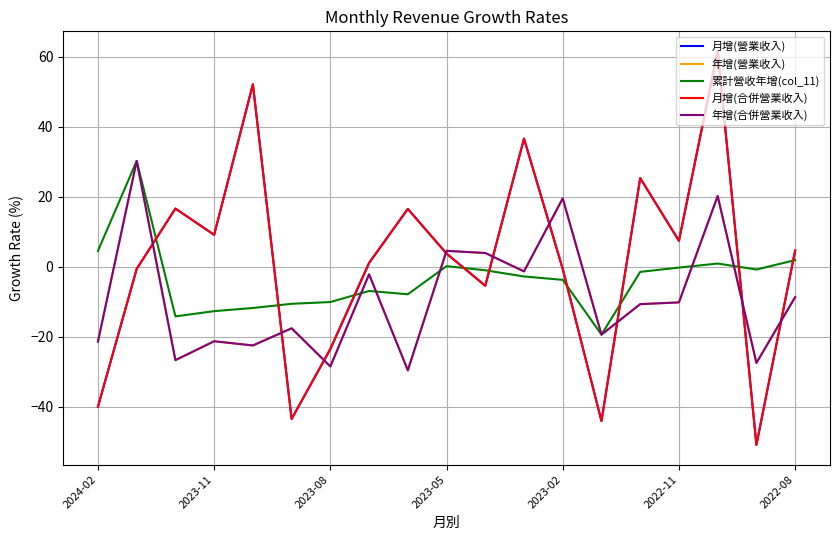

What is the average value of the 月增(營業收入) series?

1.4